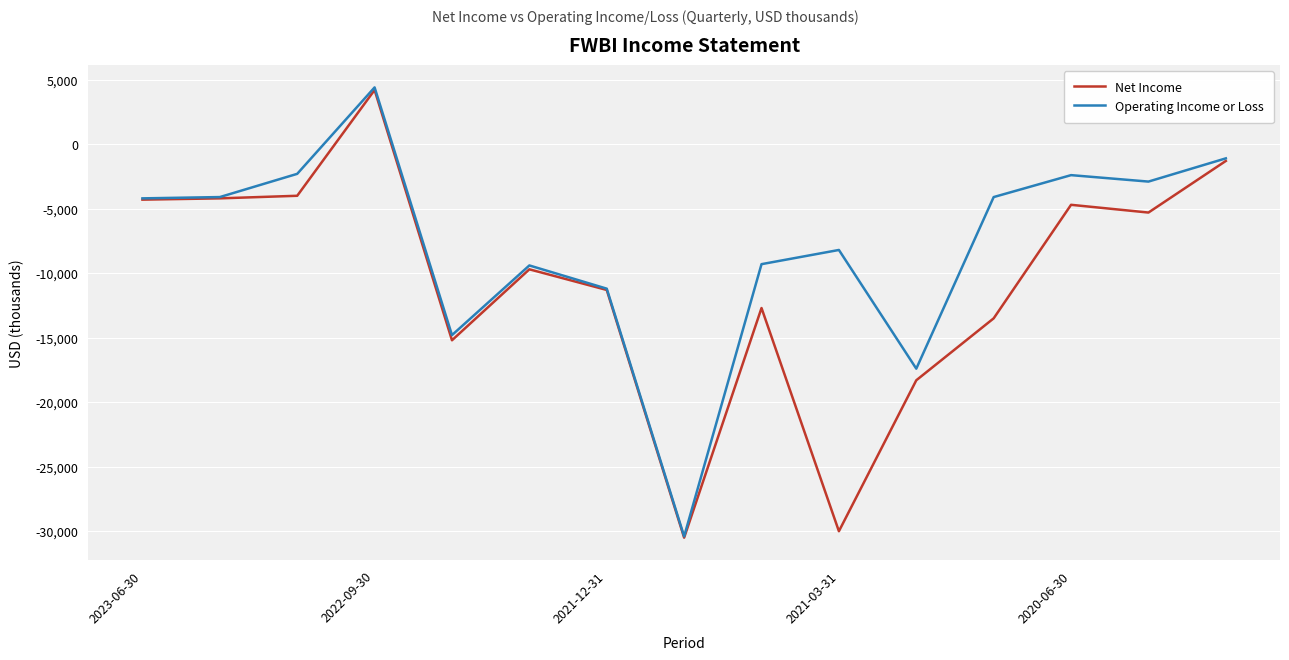

What is the difference between the second highest and second lowest values in the Operating Income or Loss series?

16300